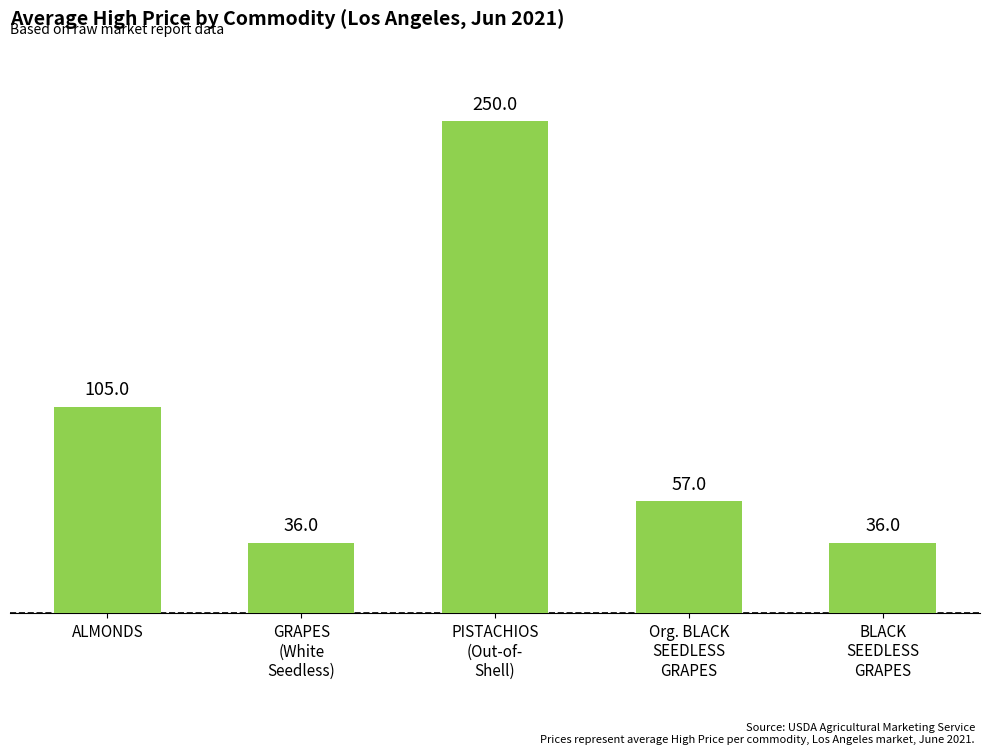

What is the change in value from Org. BLACK
SEEDLESS
GRAPES to BLACK
SEEDLESS
GRAPES?

-21